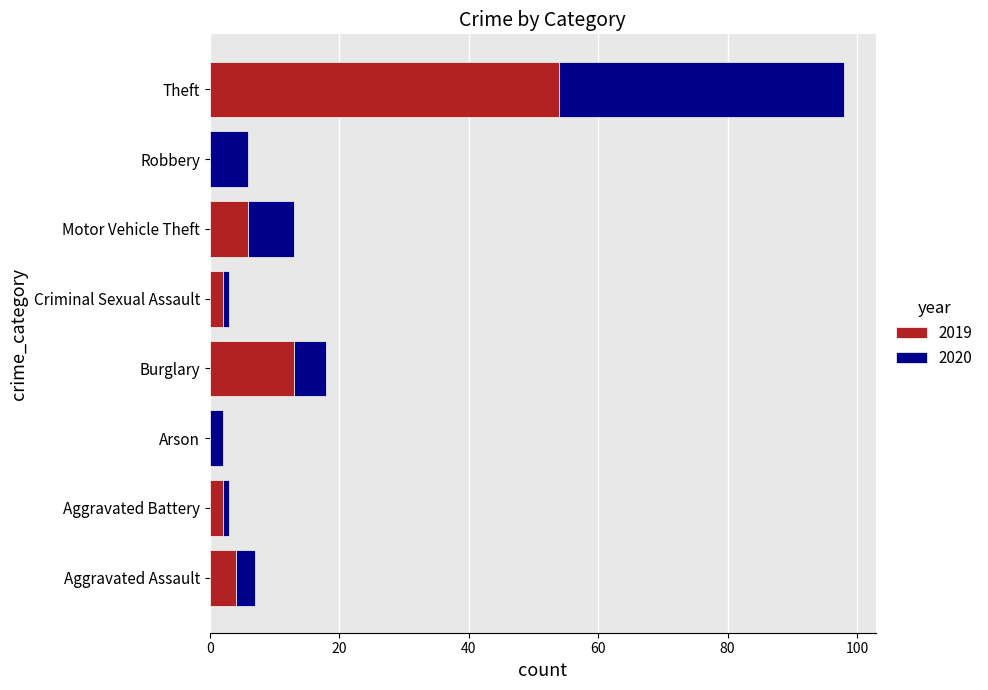

What is the total value across all series at Aggravated Assault?

7